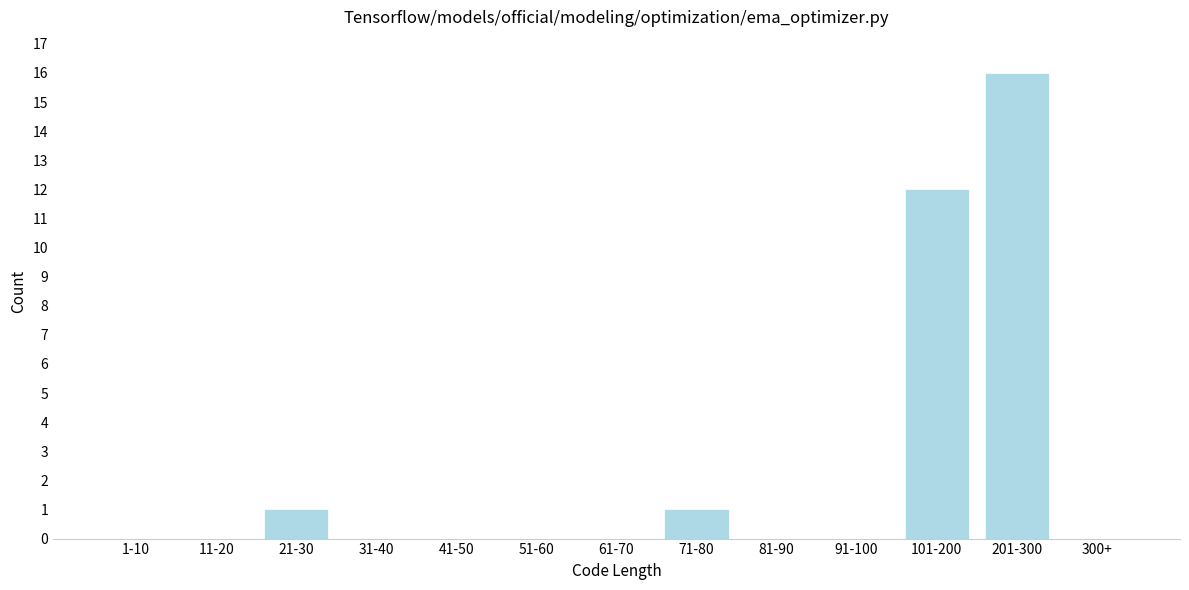

Reading left to right, extract all data points from this chart.

1-10=0	11-20=0	21-30=1	31-40=0	41-50=0	51-60=0	61-70=0	71-80=1	81-90=0	91-100=0	101-200=12	201-300=16	300+=0